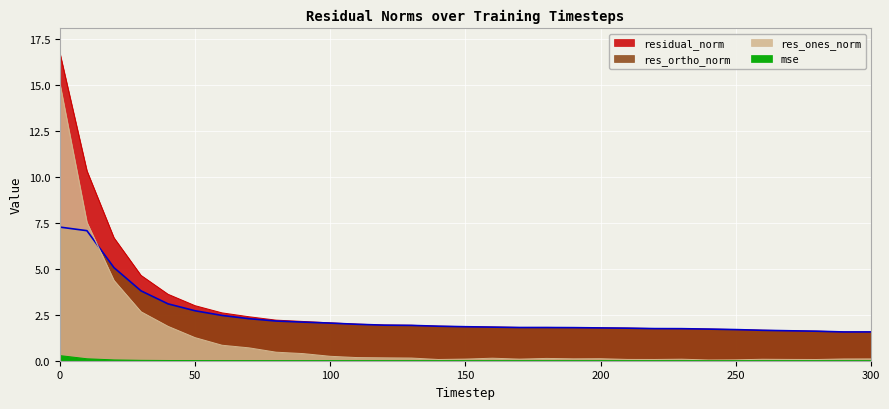

What is the lowest value of the residual_norm series?

1.6